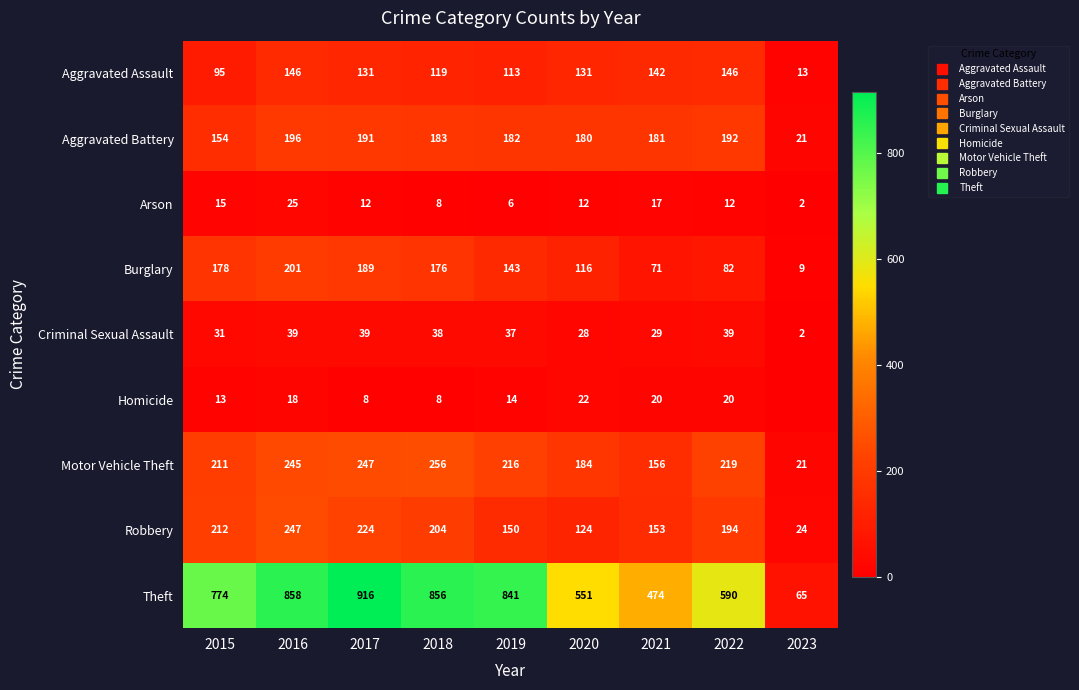

Where does the Burglary series first go above 143?

2015